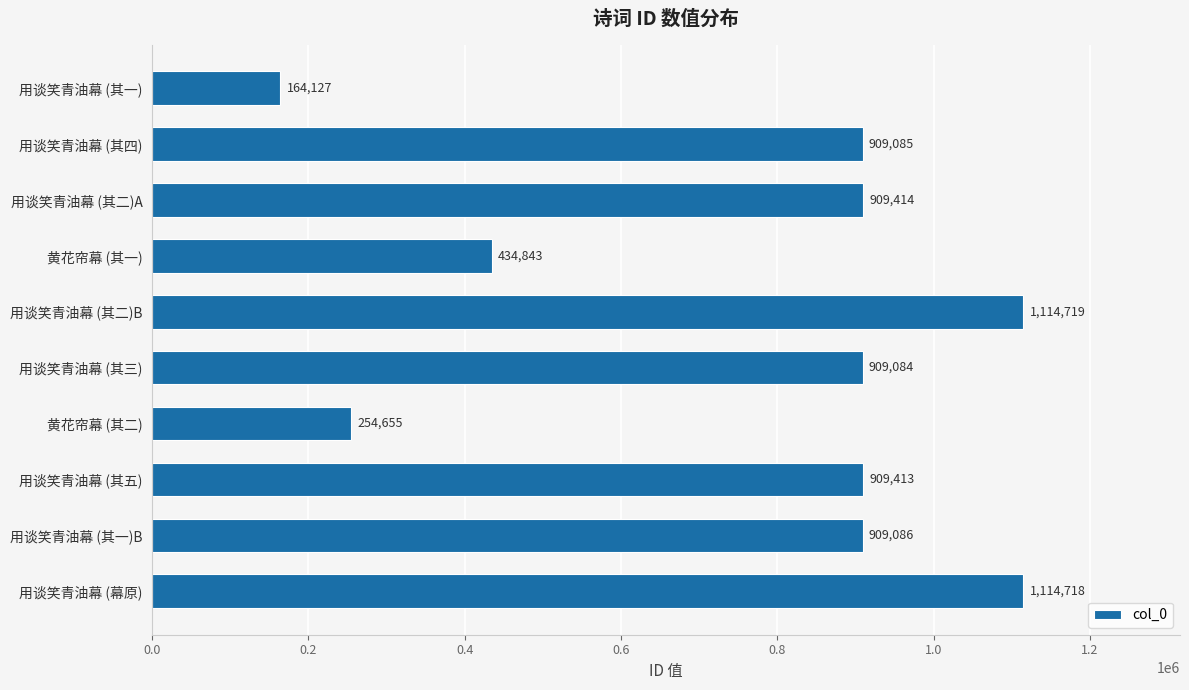

Reading top to bottom, what are all the values shown in this chart?

164127	909085	909414	434843	1114719	909084	254655	909413	909086	1114718